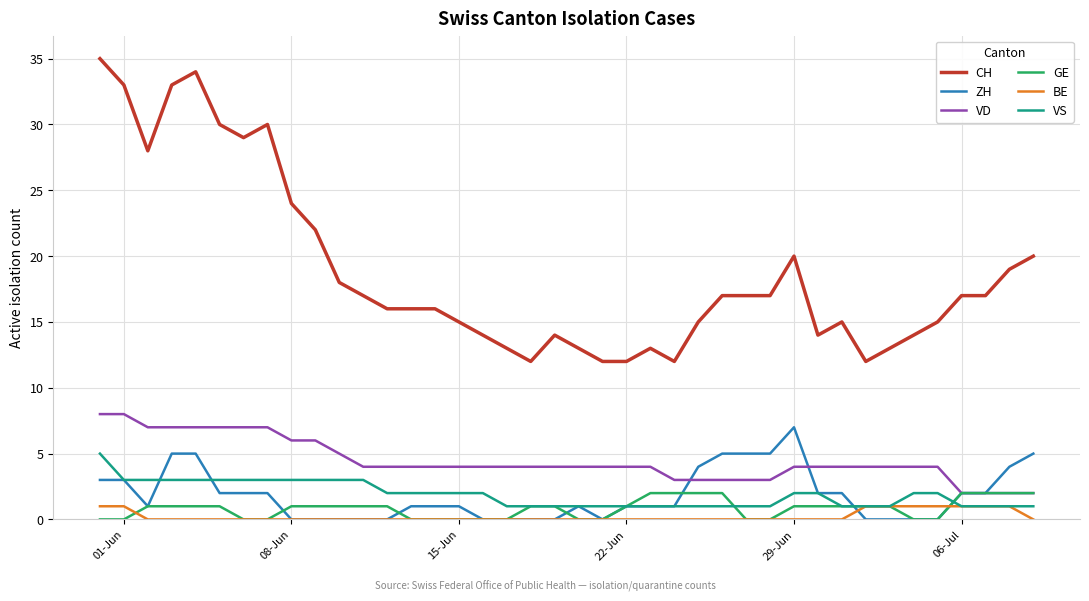

Is this an area chart (filled region under the line)?

No